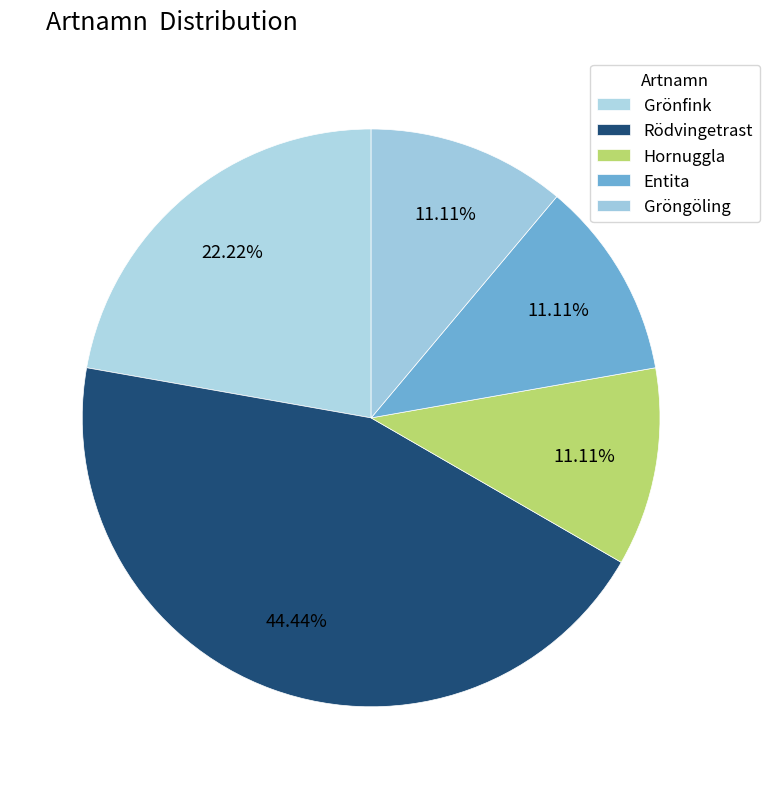

What percentage is the Gröngöling slice, to the nearest percent?

11%